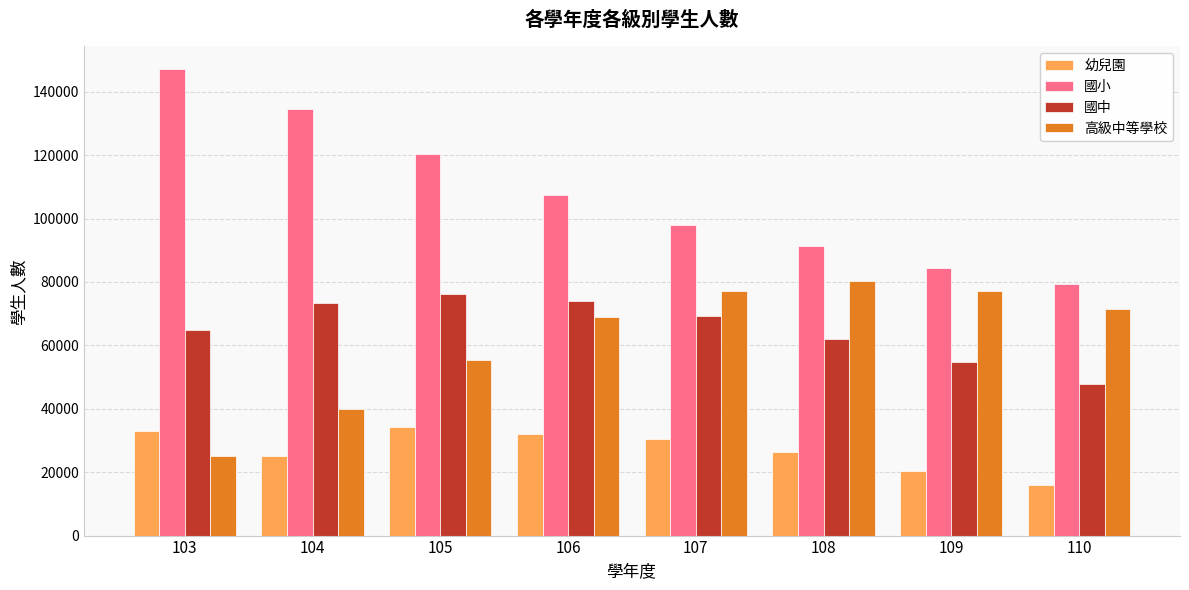

Read the 幼兒園 value at 110.

15978